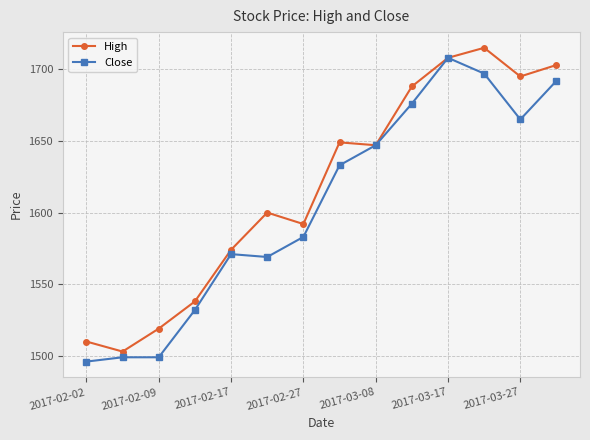

In High, how many points are higher than both neighbors (excluding endpoints)?

3